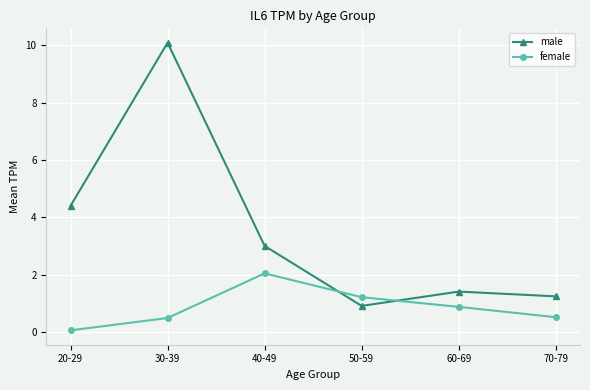

What is the average value of the male series?

3.5